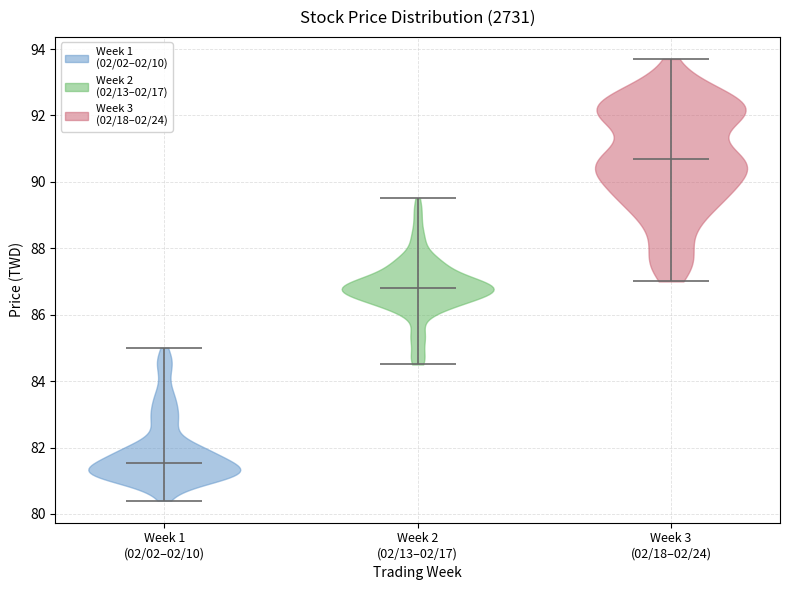

Reading left to right, read every violin against the y-axis: where its median line is, and the lowest and highest points it reaches. The values are not printed on the chart, so give them approximately, as read against the axis.

Week 1 (02/02–02/10): median line 81.6, lowest point 80.4, highest point 85.0
Week 2 (02/13–02/17): median line 86.8, lowest point 84.6, highest point 89.6
Week 3 (02/18–02/24): median line 90.6, lowest point 87.0, highest point 93.8